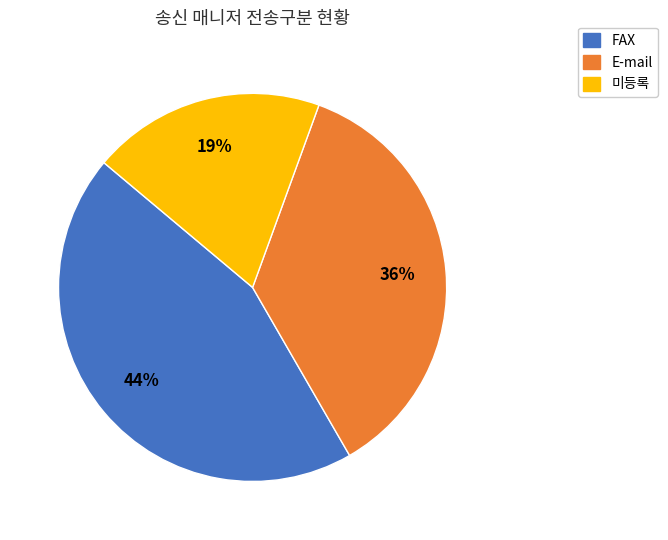

Does any single category account for the majority?

No